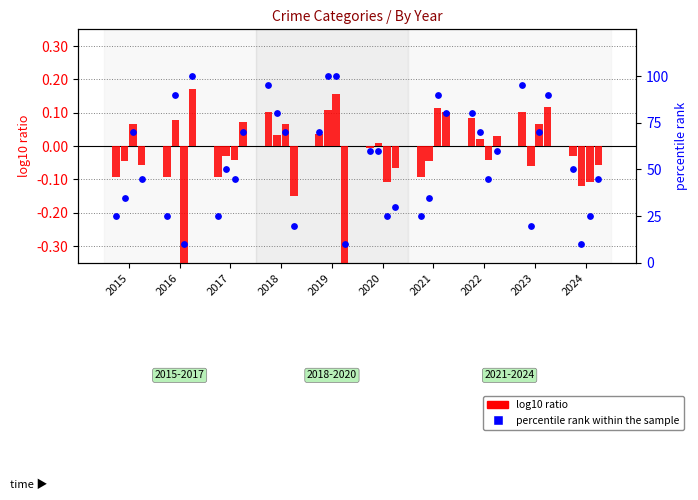

What is the change in value from 2016 to 2022?

+55